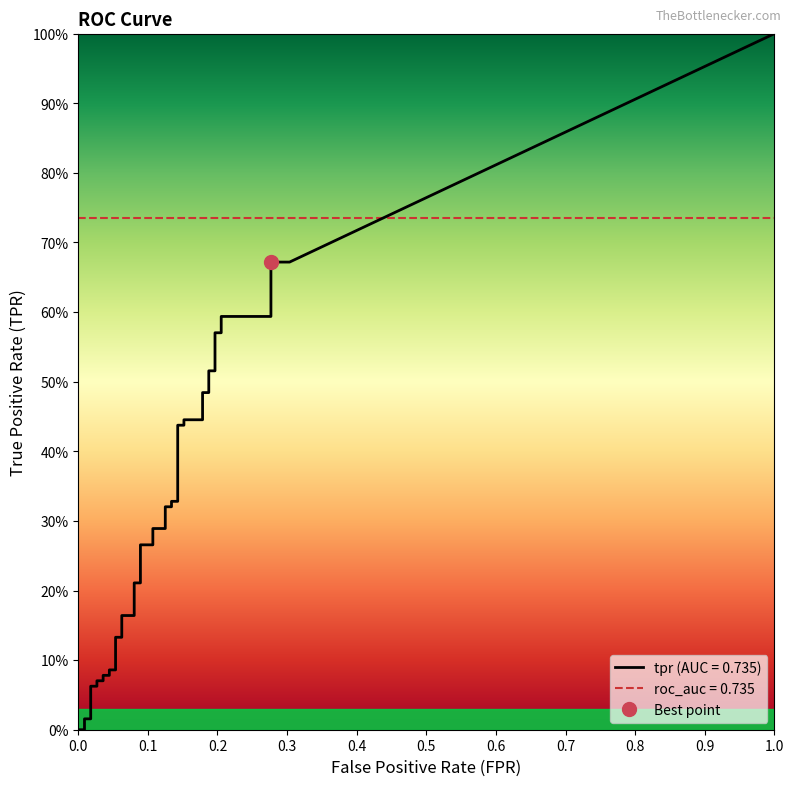

Reading left to right, list all the values displayed in this chart.

fpr: fpr=0.0	tpr=0.0	2=0.0	3=0.0	4=0.0	5=0.0	6=0.0	7=0.0	8=0.0	9=0.0	10=0.0	11=0.1	12=0.1	13=0.1	14=0.1	15=0.1	16=0.1	17=0.1	18=0.1	19=0.1	20=0.1	21=0.1	22=0.1	23=0.1	24=0.1	25=0.1	26=0.1	27=0.2	28=0.2	29=0.2	30=0.2	31=0.2	32=0.2	33=0.2	34=0.2	35=0.2	36=0.2	37=0.3	38=0.3	39=0.3
tpr: fpr=0.0	tpr=0.0	2=0.0	3=0.0	4=0.1	5=0.1	6=0.1	7=0.1	8=0.1	9=0.1	10=0.1	11=0.1	12=0.1	13=0.1	14=0.2	15=0.2	16=0.2	17=0.2	18=0.3	19=0.3	20=0.3	21=0.3	22=0.3	23=0.3	24=0.3	25=0.3	26=0.4	27=0.4	28=0.4	29=0.4	30=0.5	31=0.5	32=0.5	33=0.5	34=0.6	35=0.6	36=0.6	37=0.6	38=0.7	39=0.7